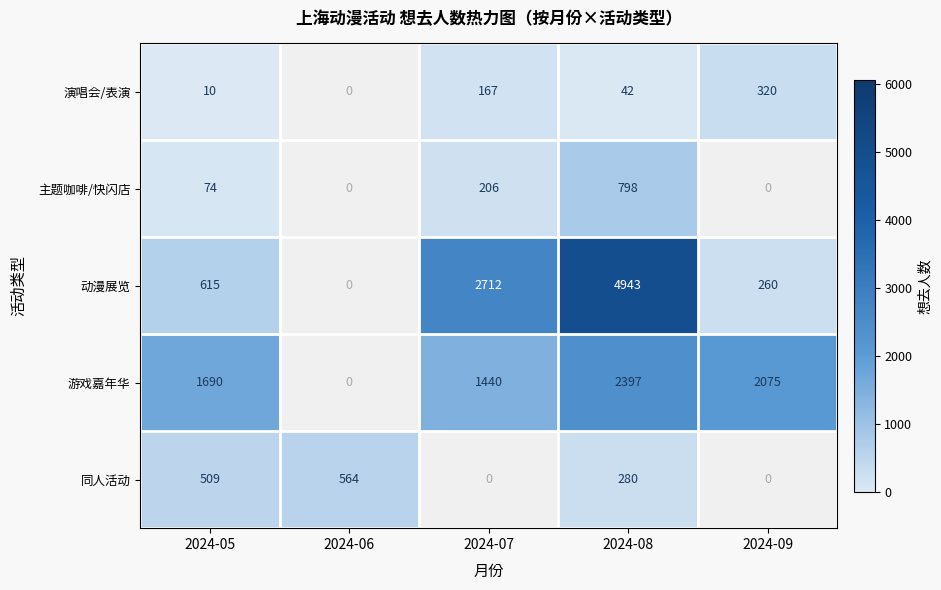

What is the spread (max minus min) of values at 2024-07?

2712